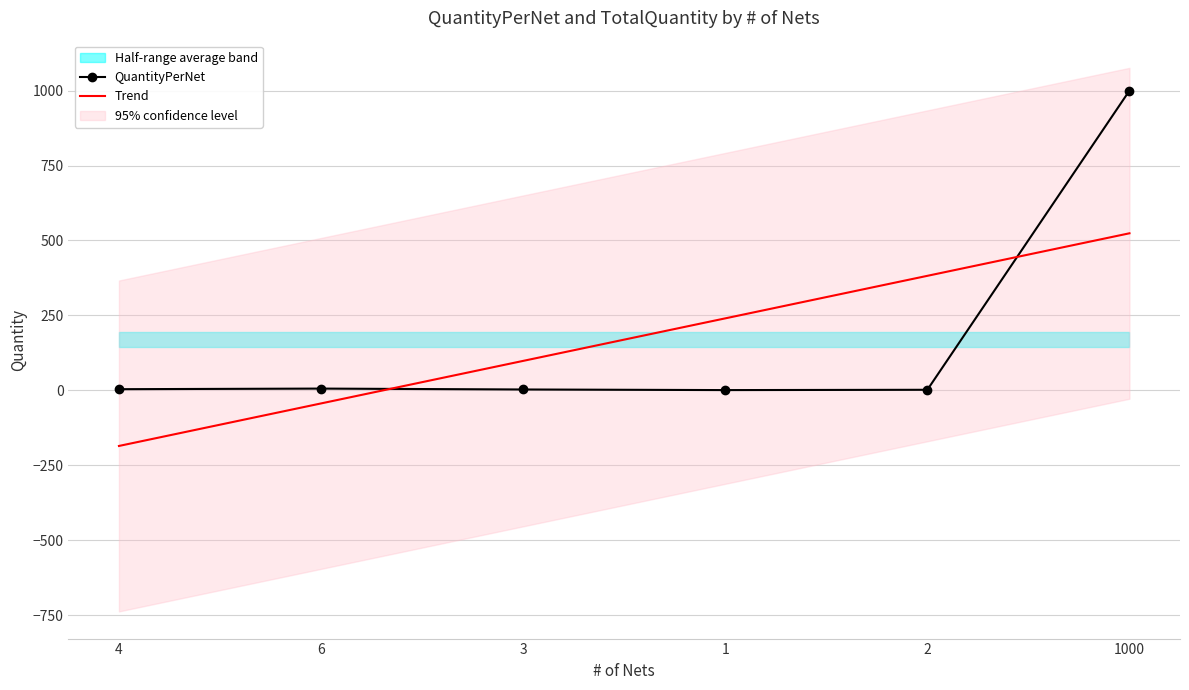

At how many categories does at least one series exceed 998?

1